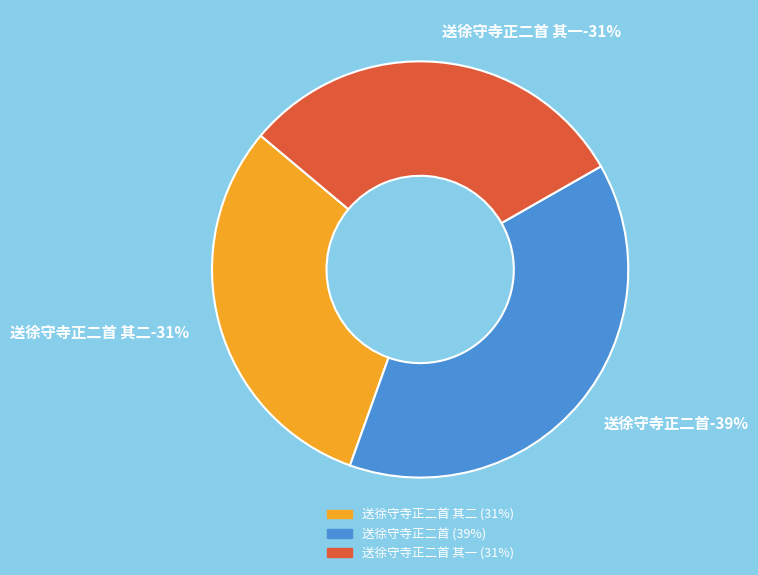

Between 送徐守寺正二首 其一 and 送徐守寺正二首, which is larger?

送徐守寺正二首